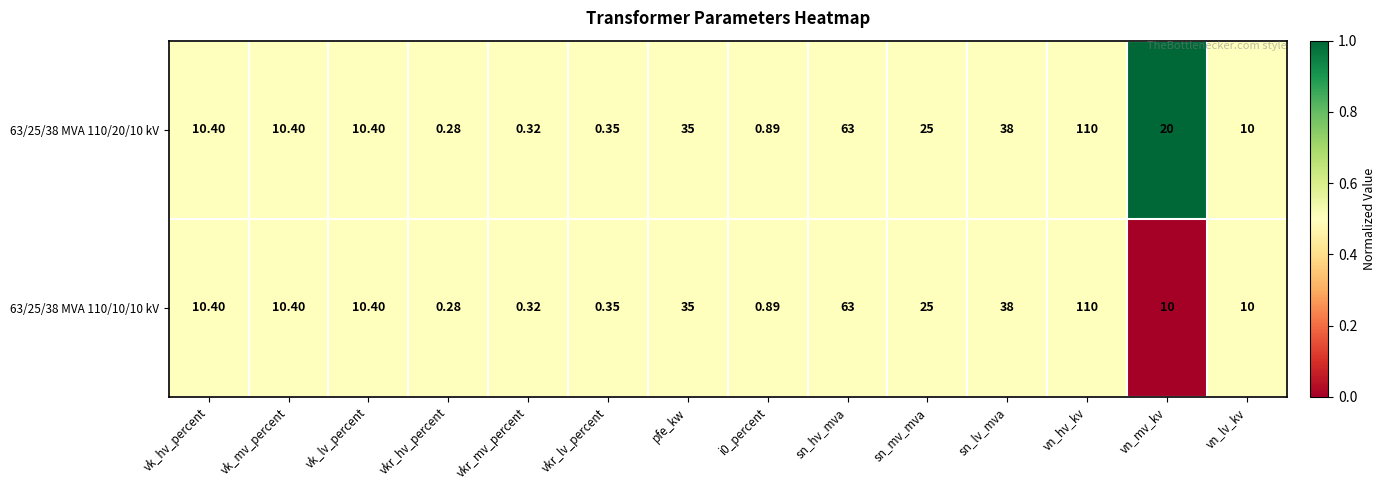

What is the maximum value shown in the chart?

110.0